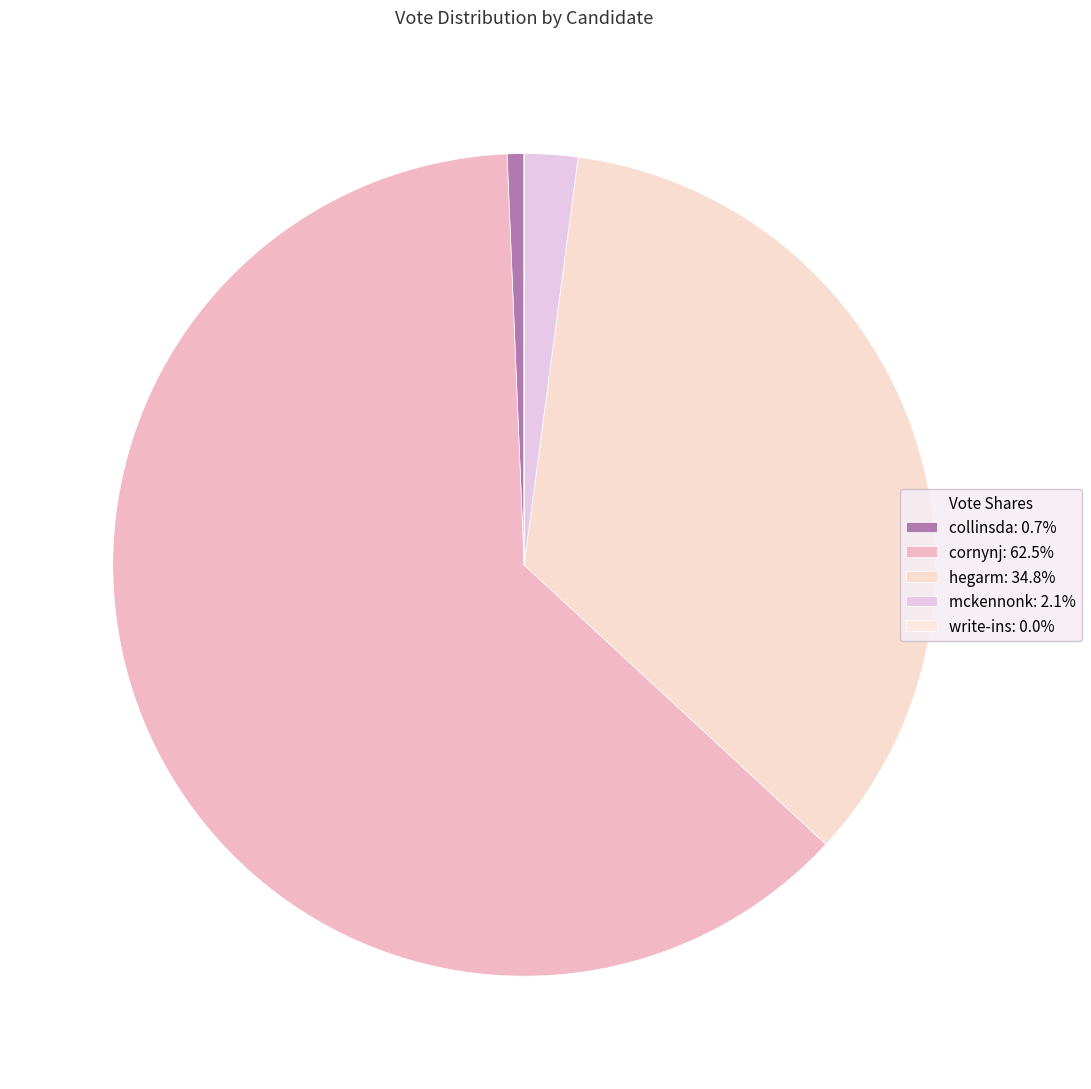

Which category has the smallest portion of the pie?

write-ins